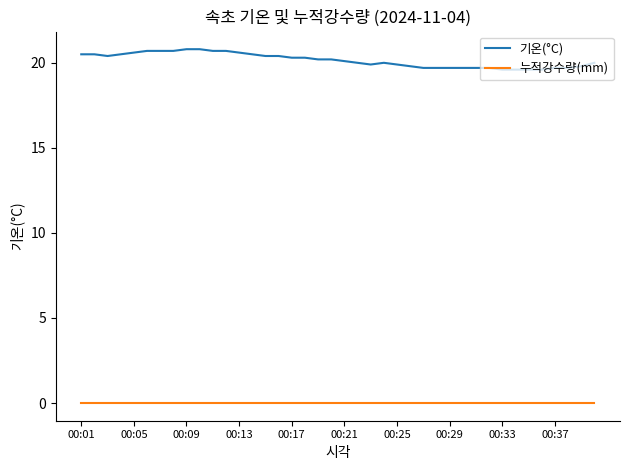

True or false: 기온(°C) and 누적강수량(mm) intersect in this chart.

False